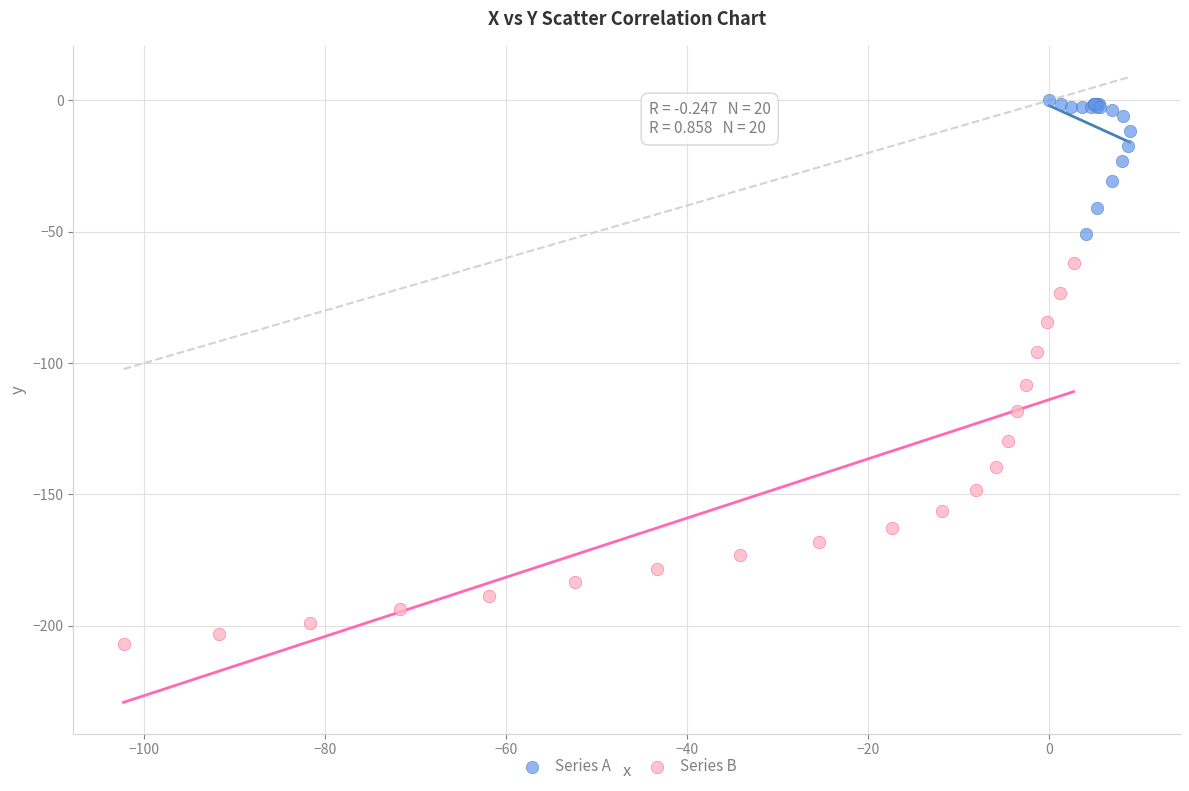

Which series contains the highest Y value?

Series A